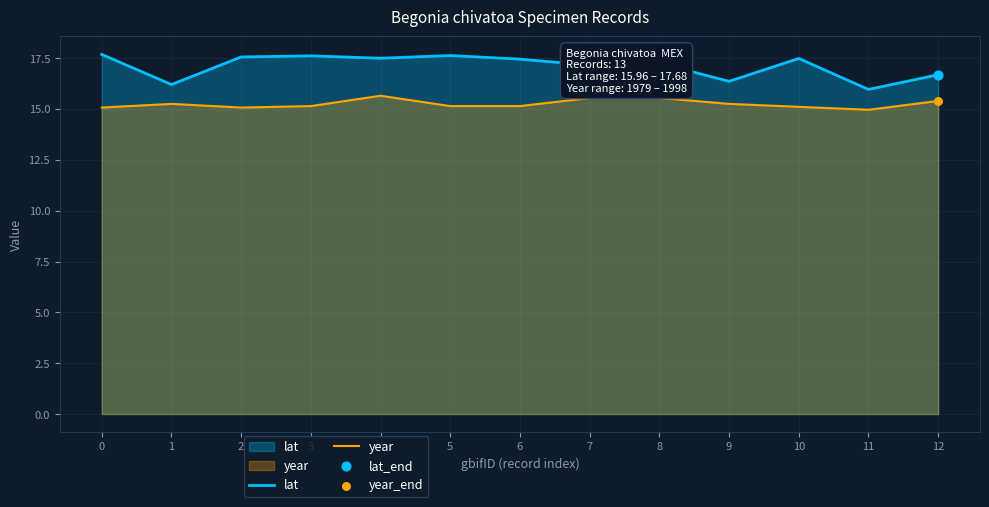

At which category is the sum across all series the highest?

4